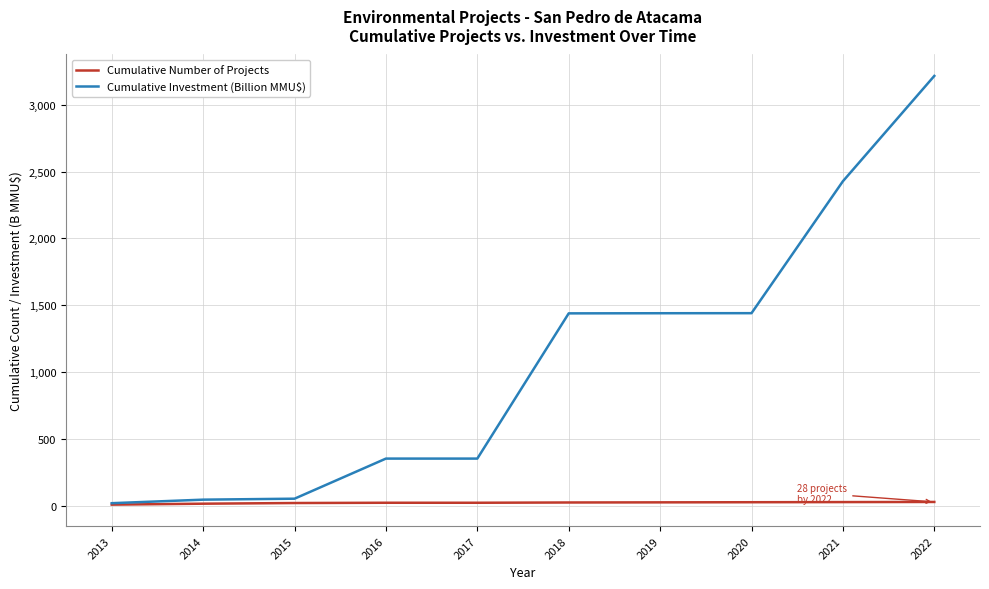

Is it true that Cumulative Investment (Billion MMU$) equals 1439.9 at 2019?

True